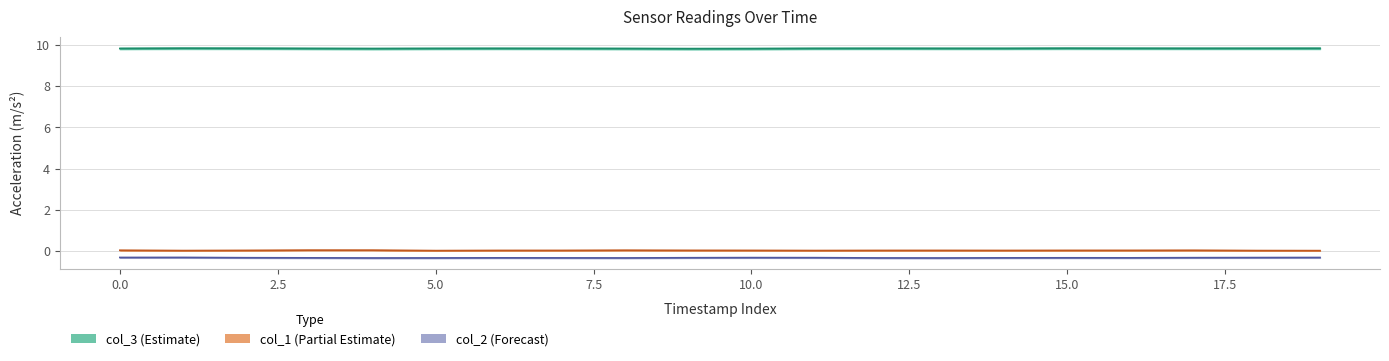

What is the label of the 10th point from the right?

10